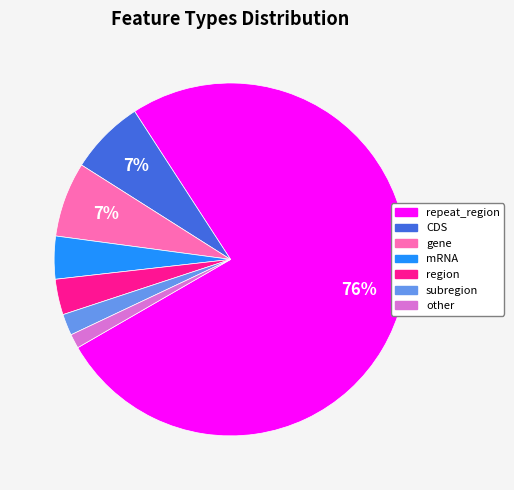

How many segments does this pie chart have?

7